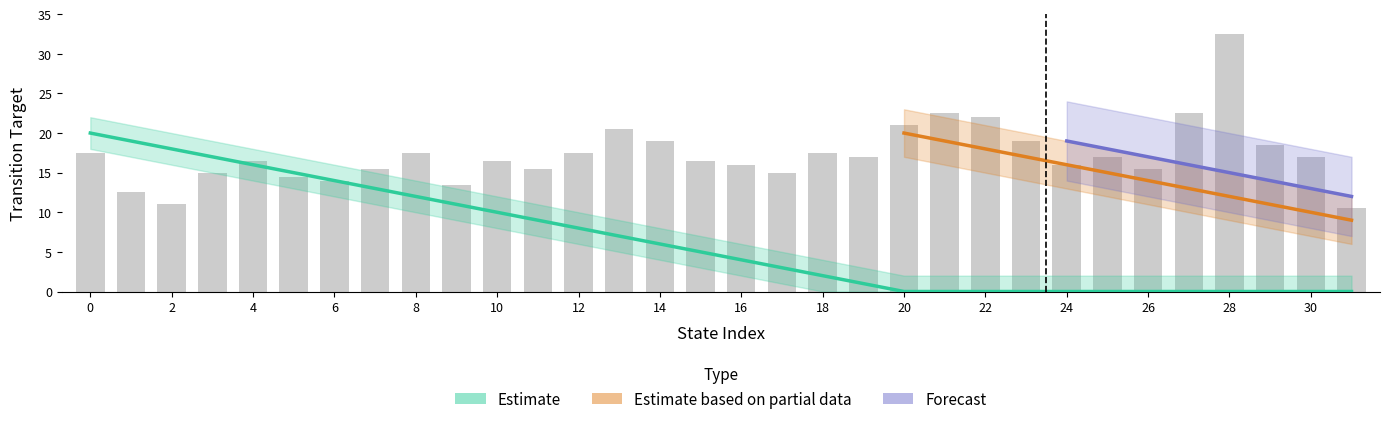

Does the chart contain any negative values?

No